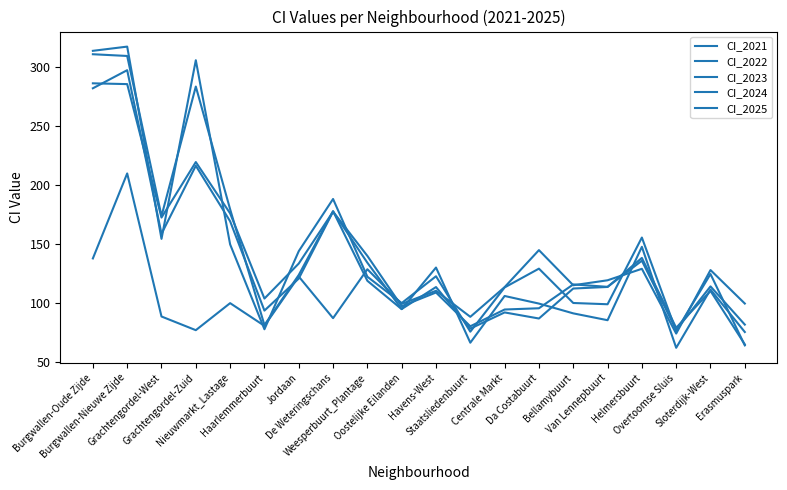

At which label does CI_2025 reach its minimum?

Overtoomse Sluis